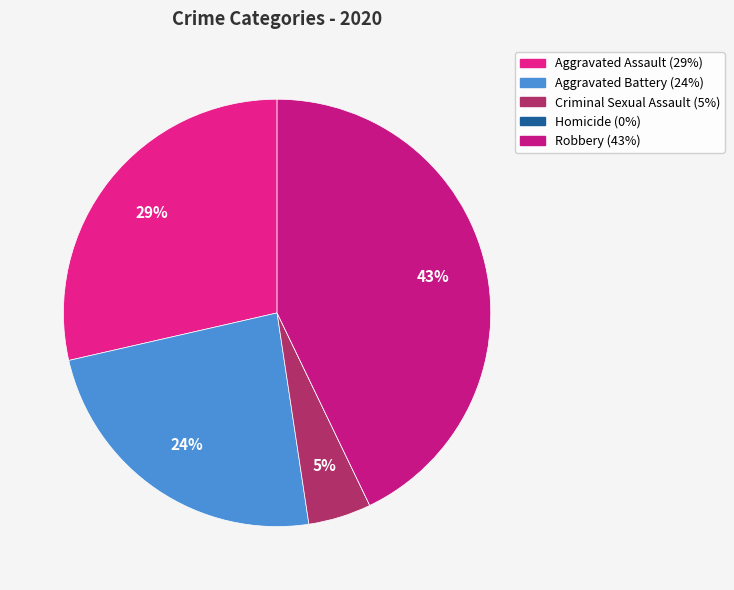

Which category has the smallest portion of the pie?

Homicide